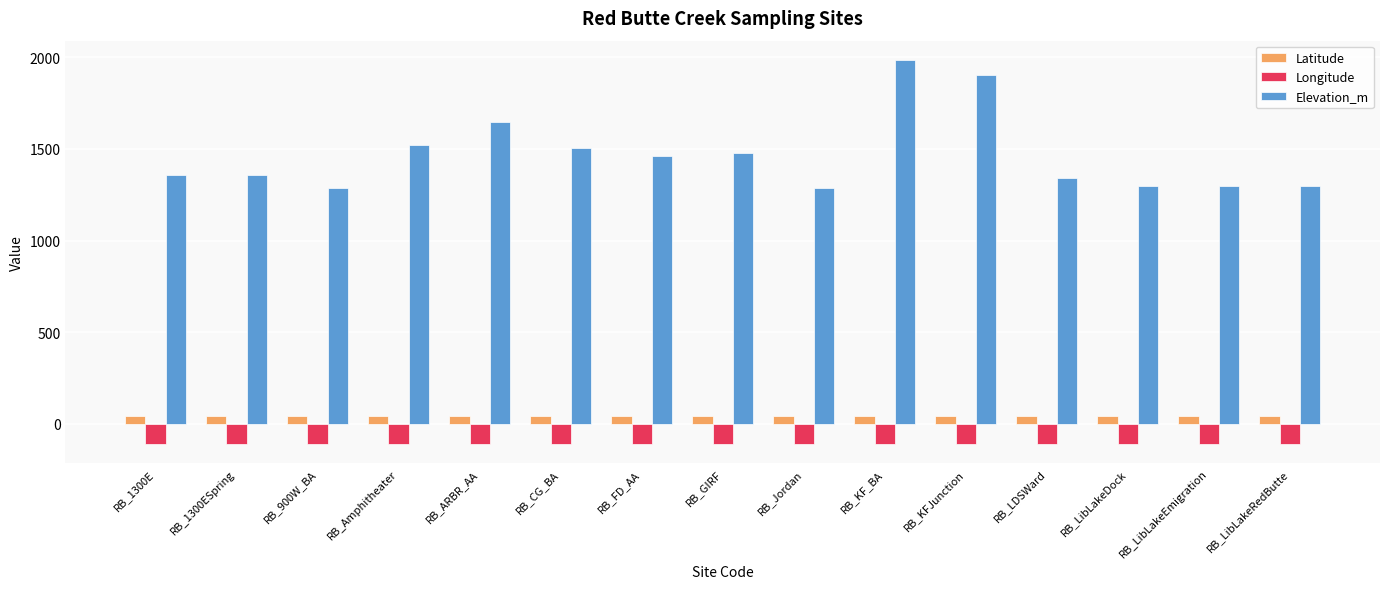

At how many categories does at least one series exceed 1390?

7